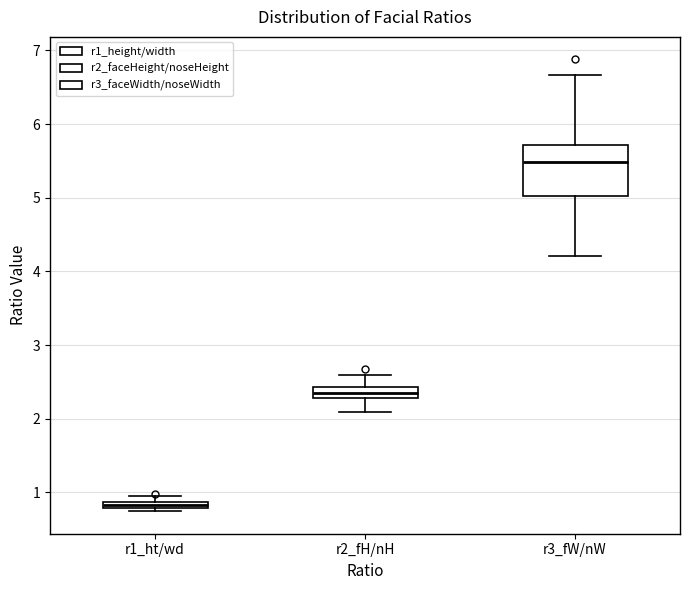

Which box is the tallest, from its lower edge to its upper edge?

r3_fW/nW